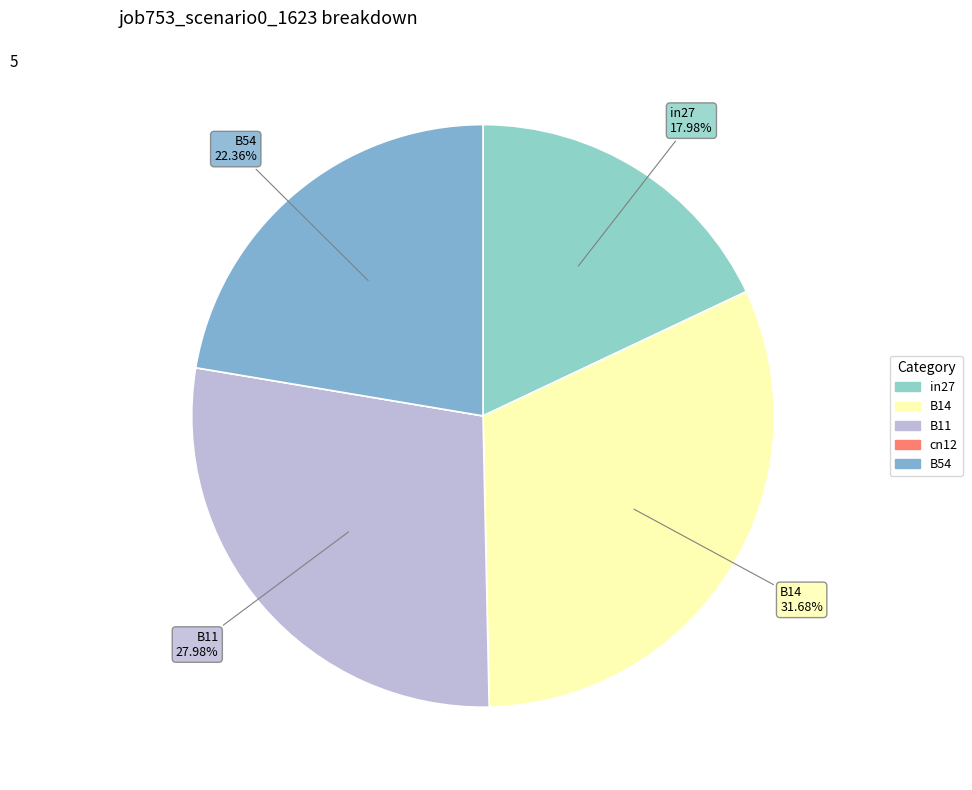

True or false: in27 accounts for 24% of the total.

False